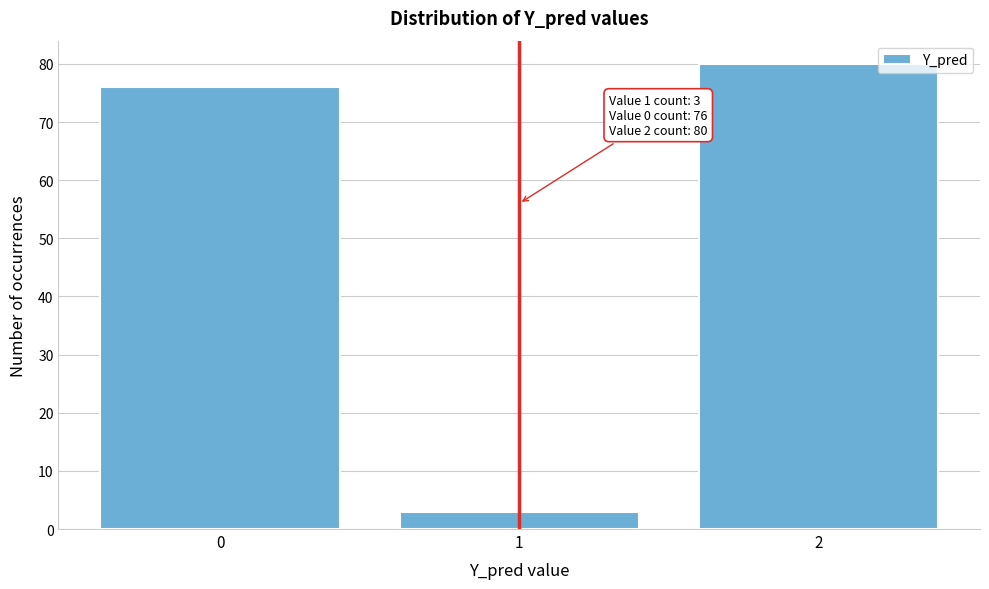

Reading left to right, list all the values displayed in this chart.

76	3	80